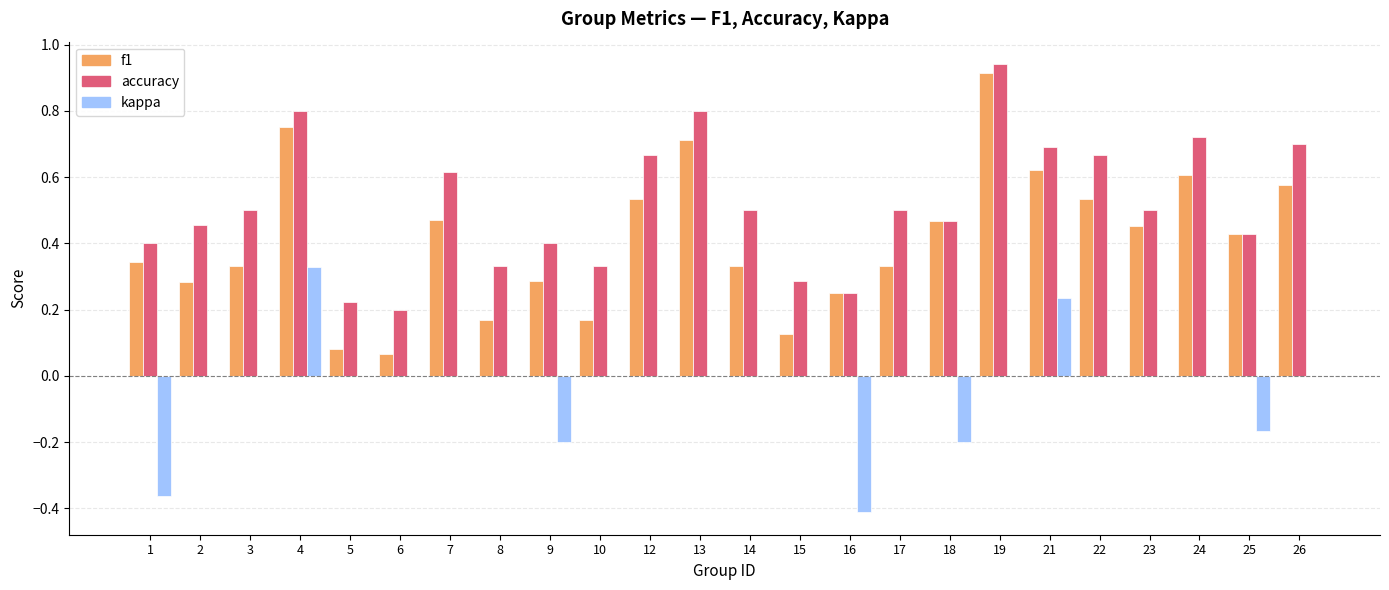

Which series has the widest spread of values?

f1